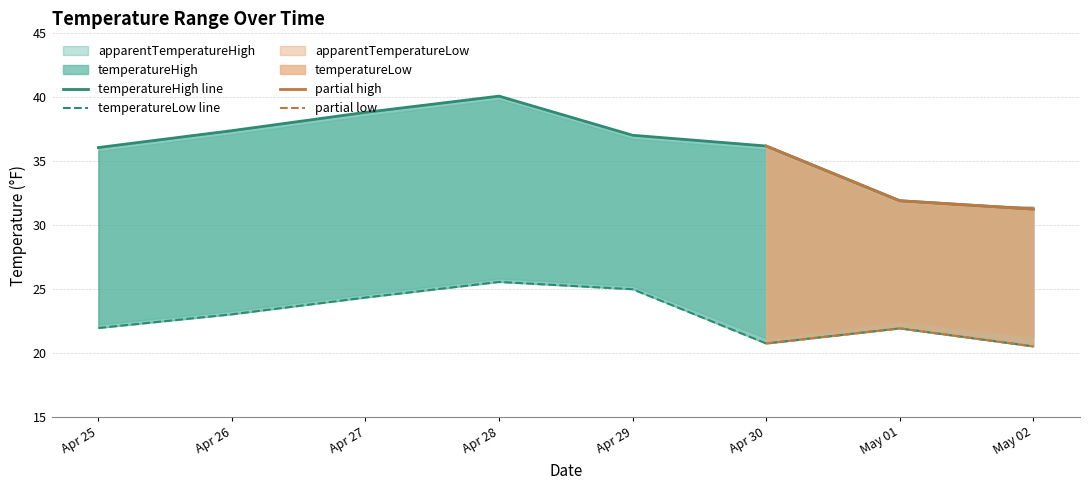

What is the label of the 2nd point from the left?

Apr 26